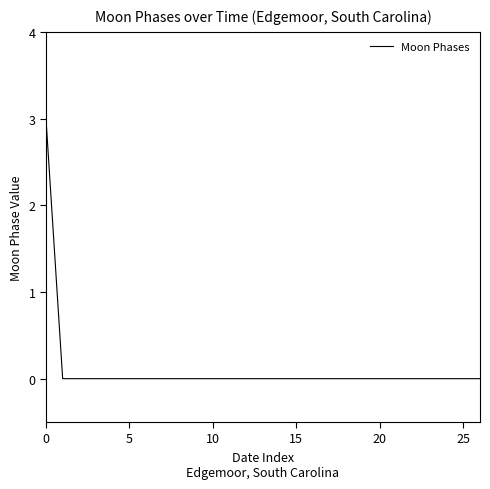

What is the maximum value shown in the chart?

3